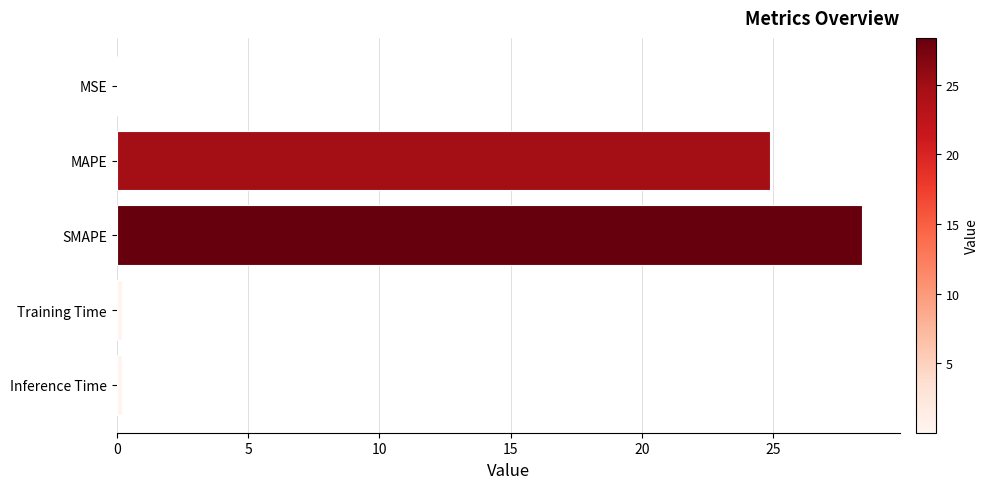

What is the sum of all values?

53.6